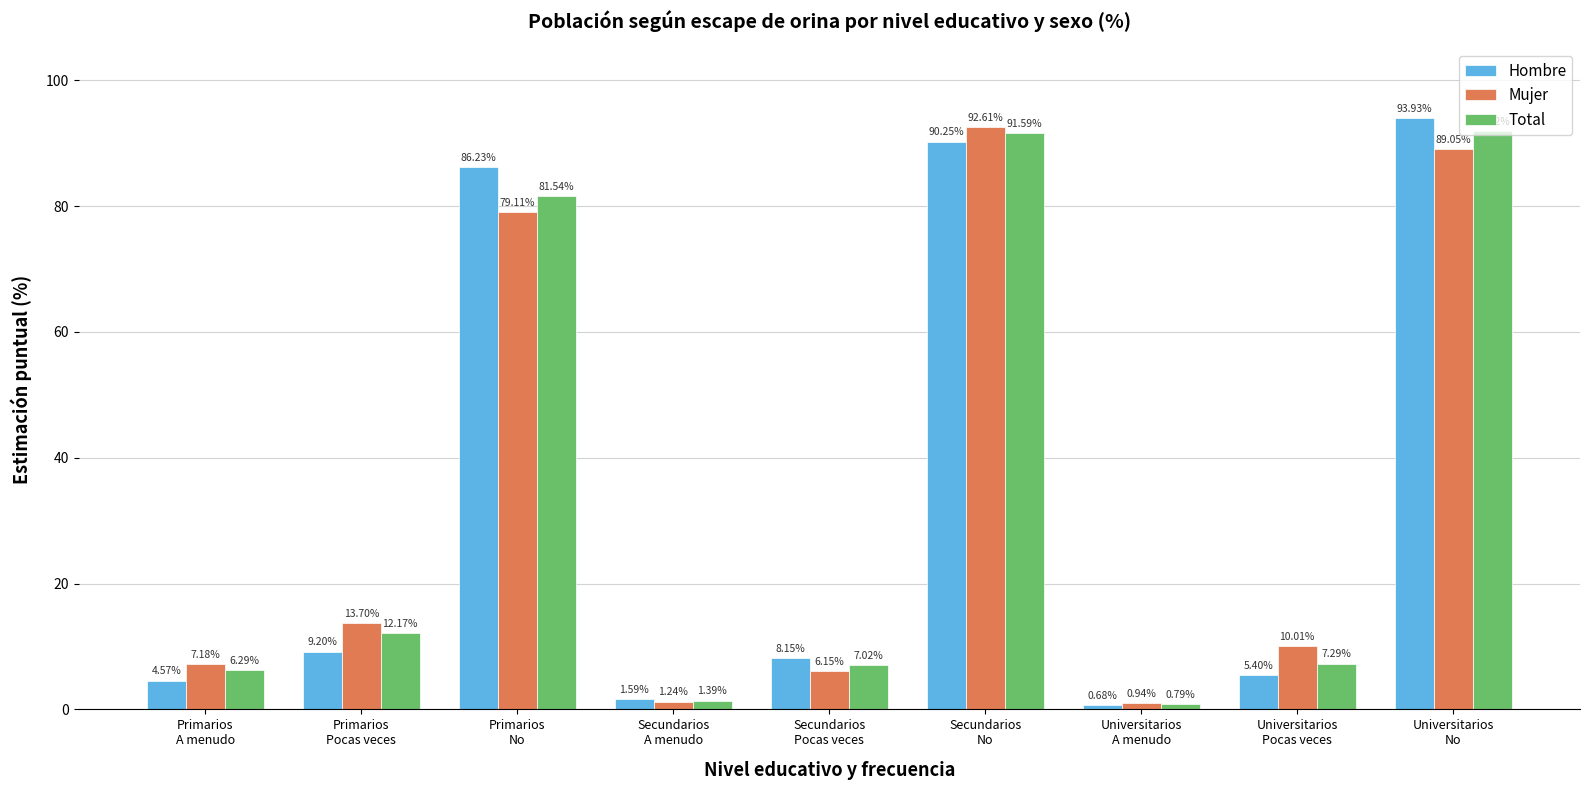

Which series has the largest range (max minus min)?

Hombre